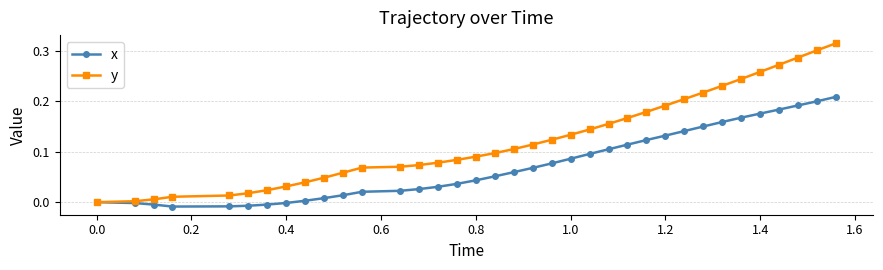

Does the chart display data point markers on the line(s)?

Yes